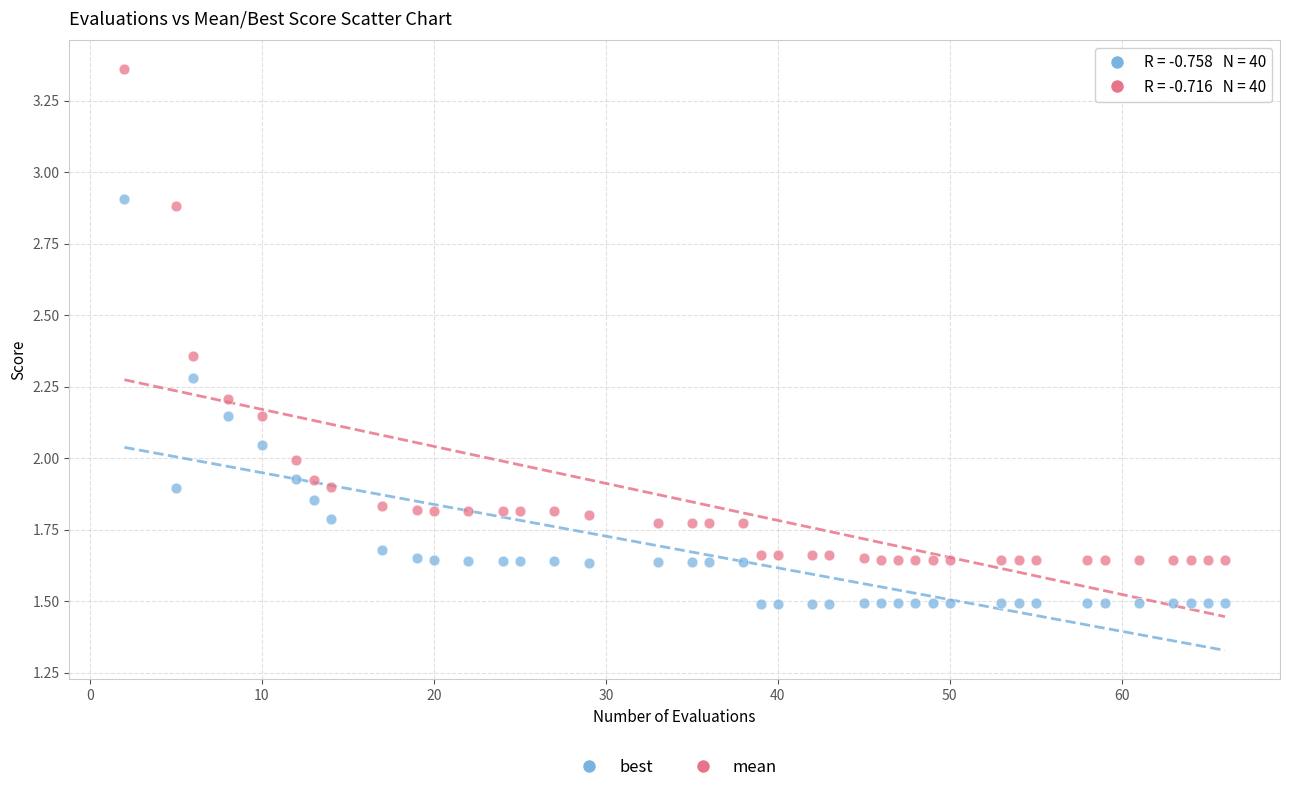

What is the X range (max minus min) for the scatter plot?

64.0